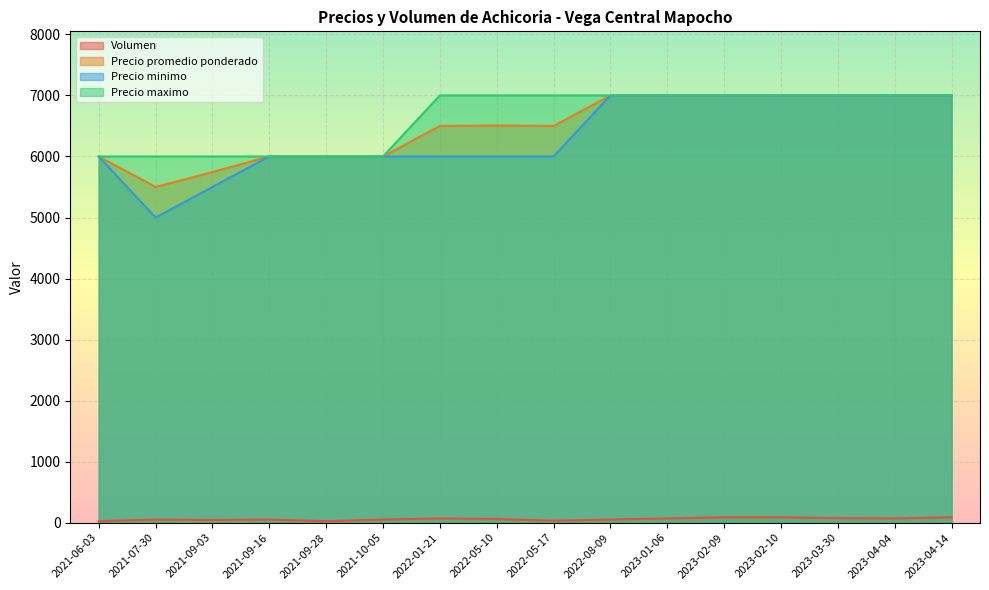

What is the label of the 16th point from the left?

2023-04-14